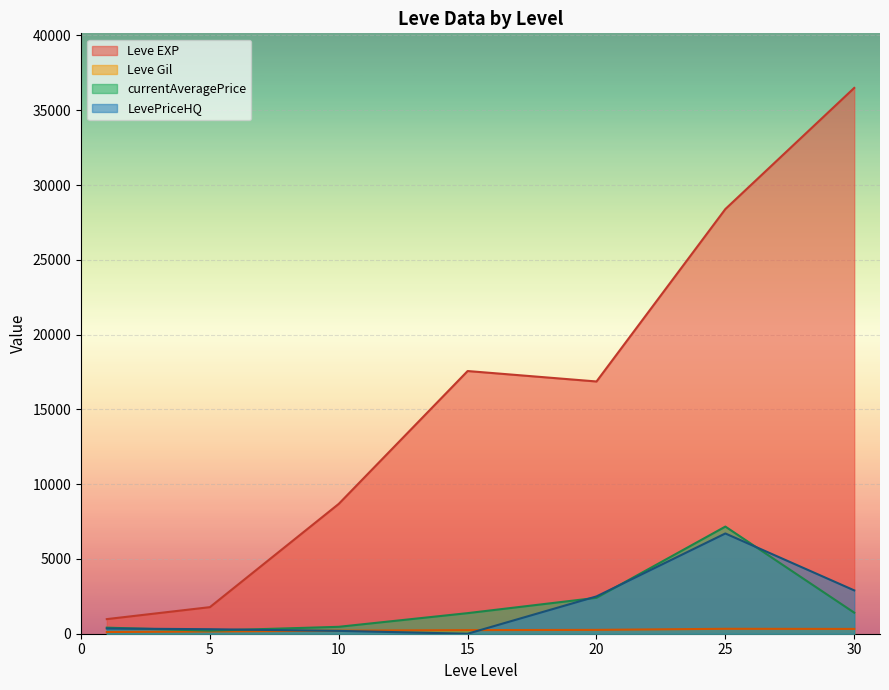

Does the chart display data point markers on the line(s)?

No